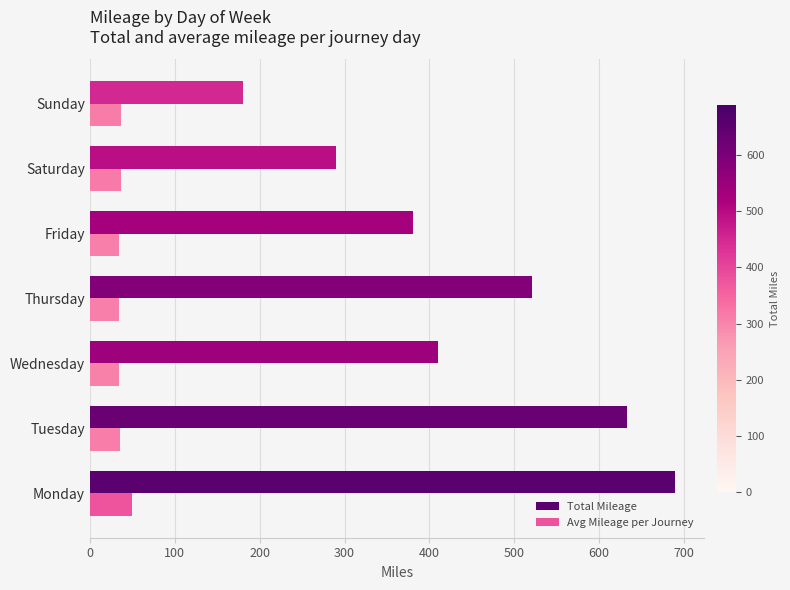

What is the maximum value shown in the chart?

689.1